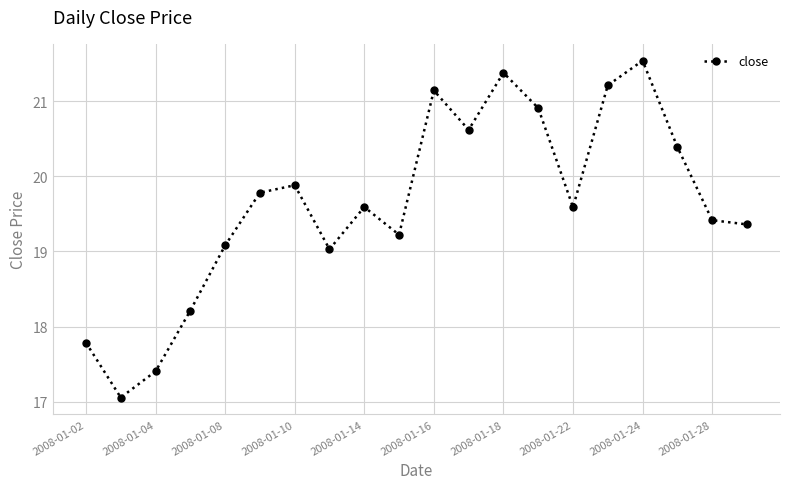

What is the value of the 7th point from the left?

19.9